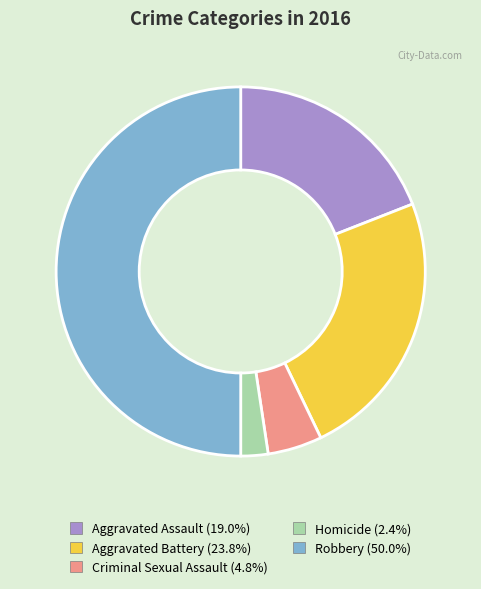

Does Homicide (2.4%) represent more than half of the total?

No